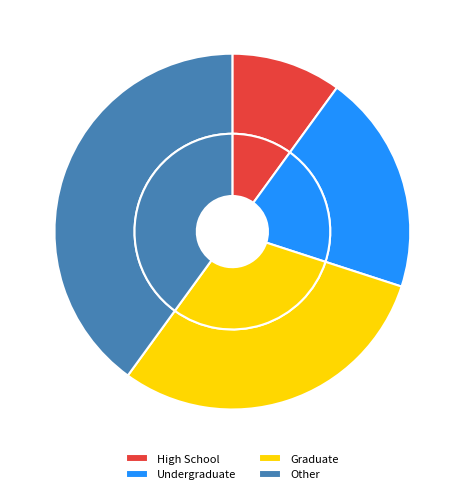

What portion of the pie excludes Graduate?

70.0%